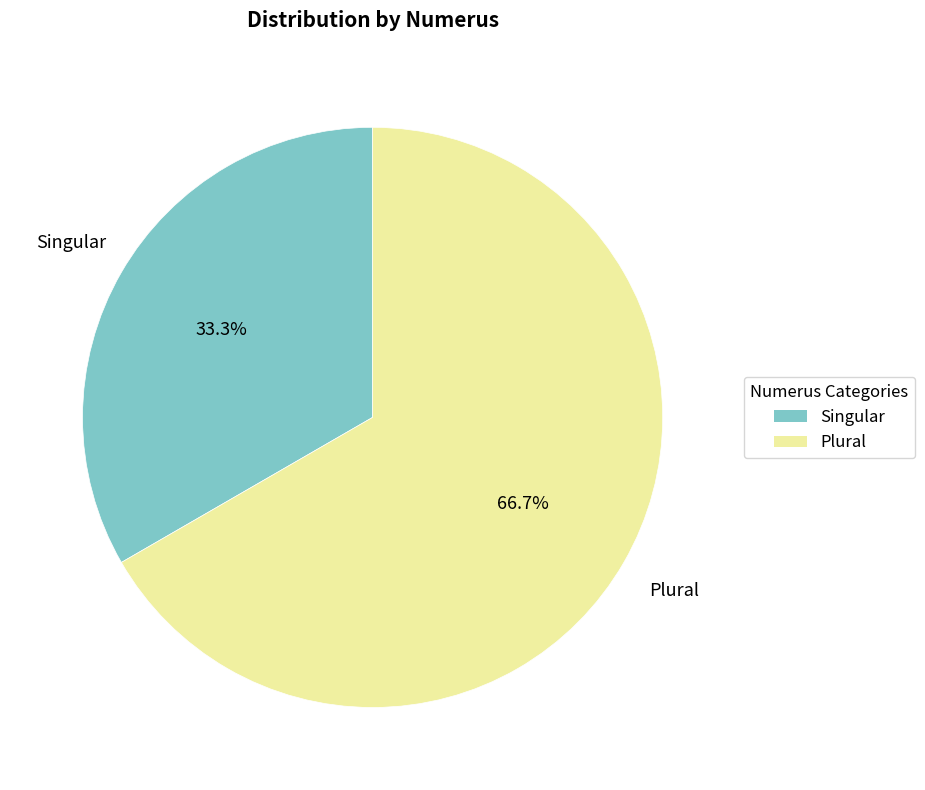

Which category has the smallest portion of the pie?

Singular